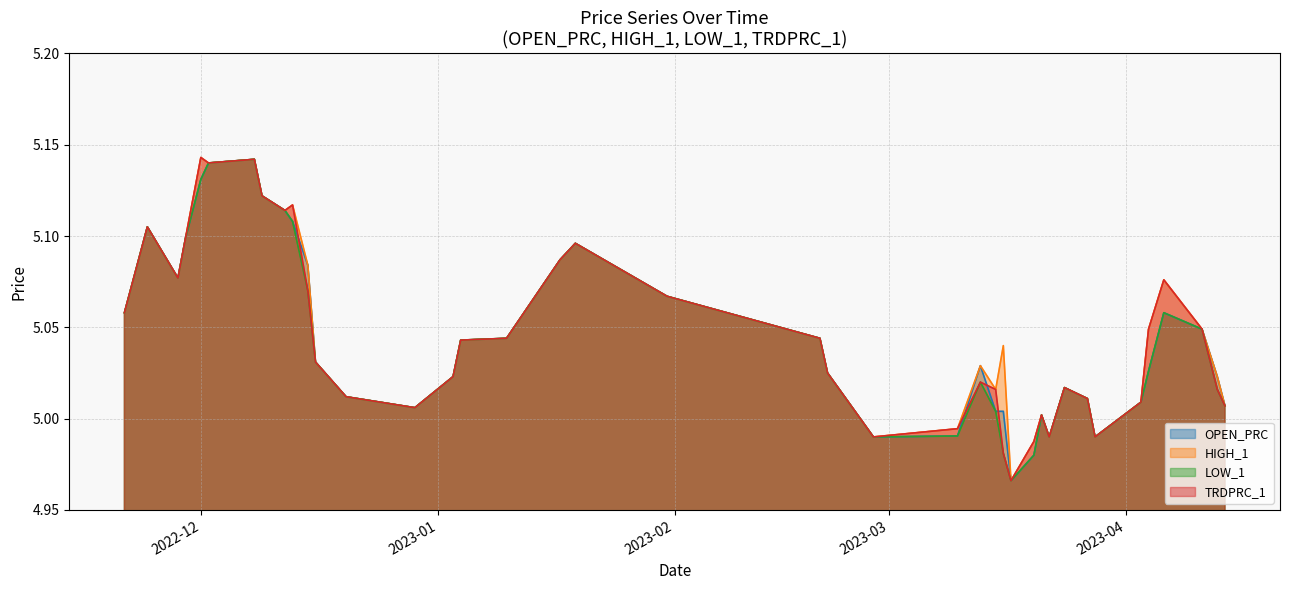

True or false: LOW_1 and TRDPRC_1 intersect in this chart.

False